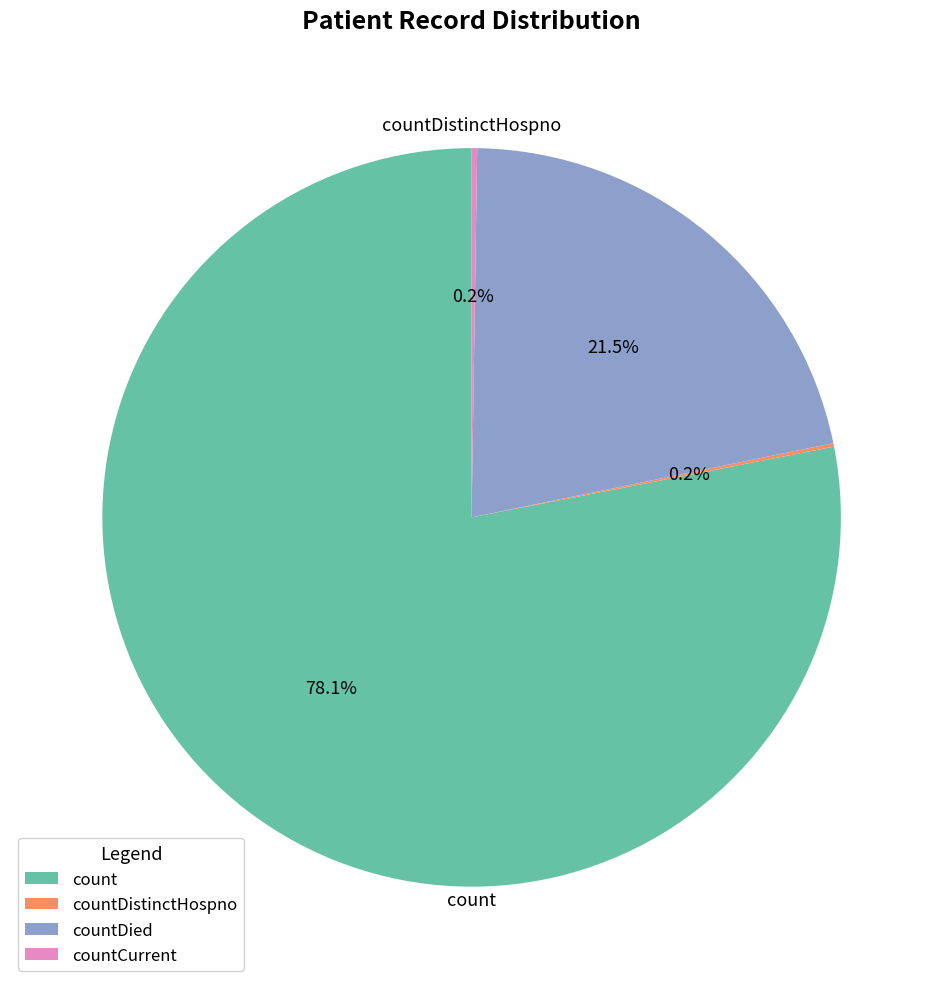

Does any single category account for the majority?

Yes